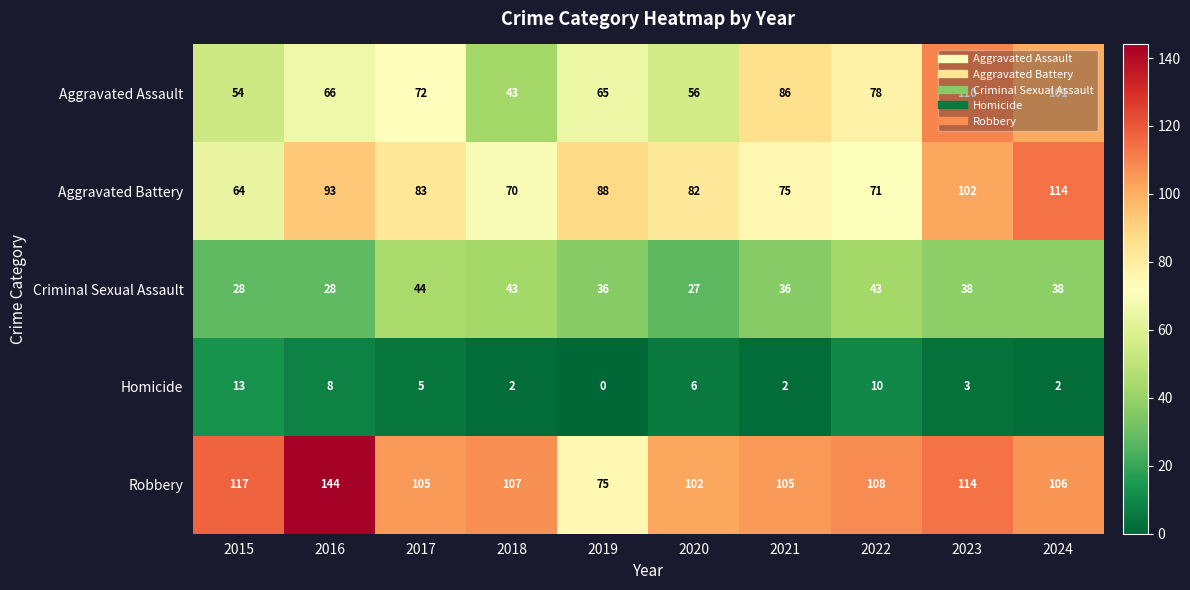

List the series in order of their peak value, highest first.

Robbery, Aggravated Battery, Aggravated Assault, Criminal Sexual Assault, Homicide